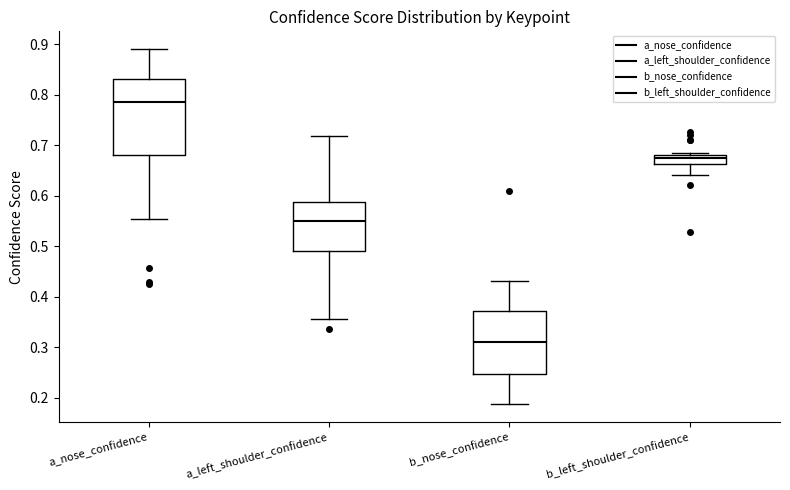

Reading left to right, transcribe this box plot: for each box, give where its median line is, the range the box spans, and where its two whiskers end, as read against the y-axis. The values are not printed on the chart, so give them approximately, as read against the axis.

a_nose_confidence: median 0.79, box 0.68 to 0.83, whiskers 0.55 to 0.89
a_left_shoulder_confidence: median 0.55, box 0.49 to 0.59, whiskers 0.36 to 0.72
b_nose_confidence: median 0.31, box 0.25 to 0.37, whiskers 0.19 to 0.43
b_left_shoulder_confidence: median 0.68 (just below the box's upper edge), box 0.66 to 0.68, whiskers 0.64 to 0.69